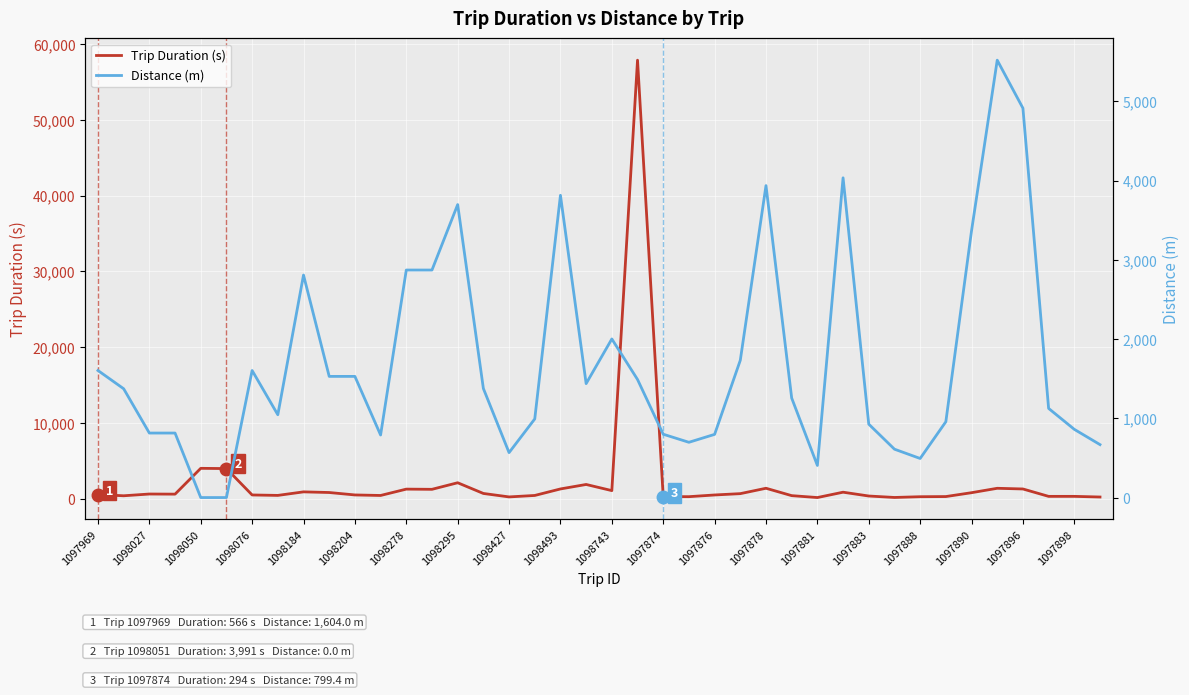

In Trip Duration (s), how many points are higher than both neighbors (excluding endpoints)?

11